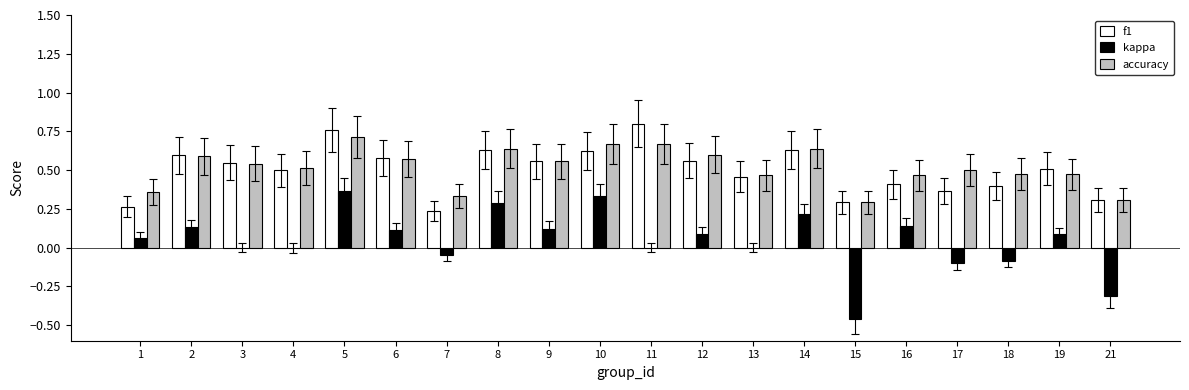

What are all the series names shown in the legend?

f1, kappa, accuracy